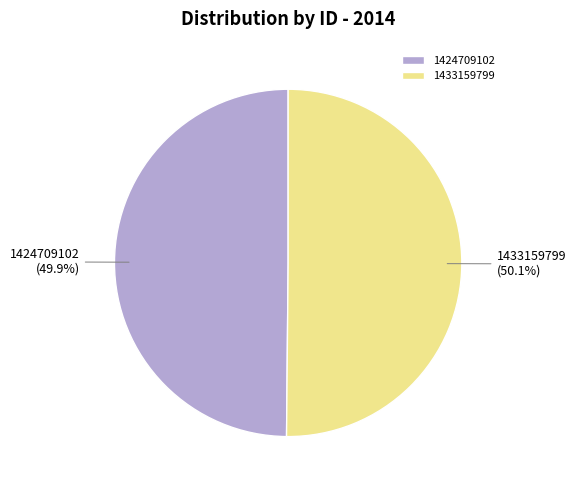

Do 1433159799 and 1424709102 together represent more than half of the pie?

Yes